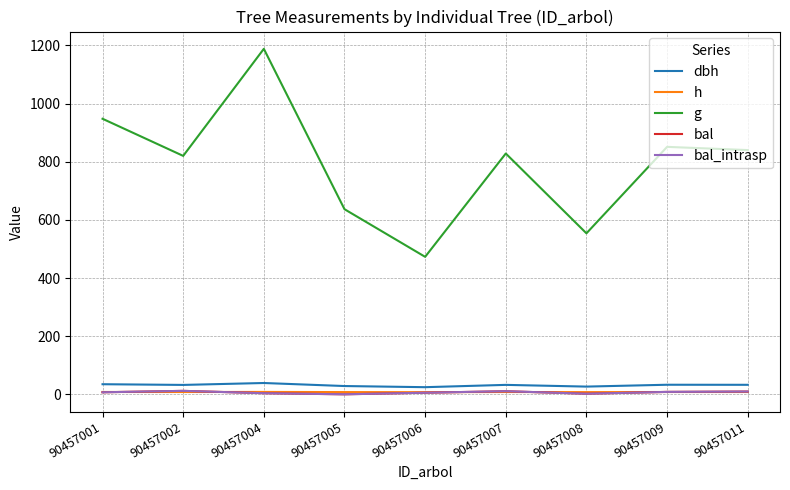

True or false: dbh has a value of 15.6 at 90457005.

False